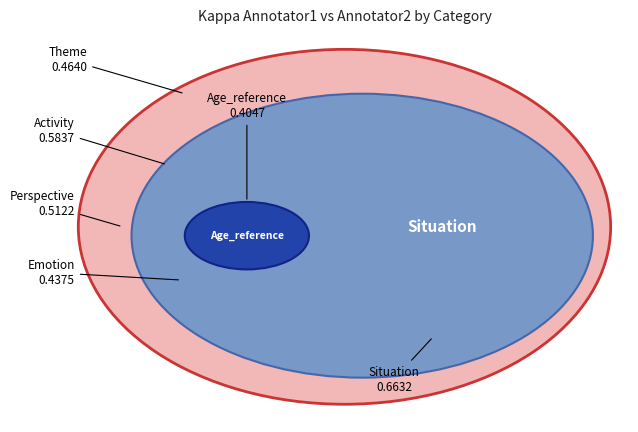

Does Activity account for over 50% of the chart?

No